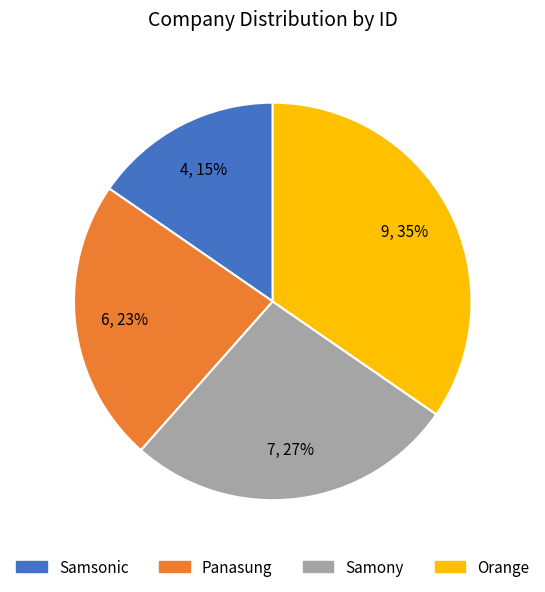

Count the number of slices in the pie.

4